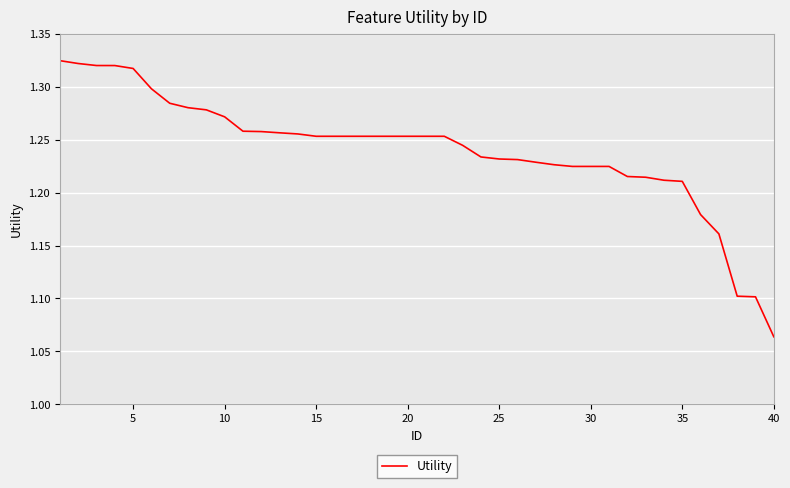

What is the difference between the second highest and second lowest values?

0.2